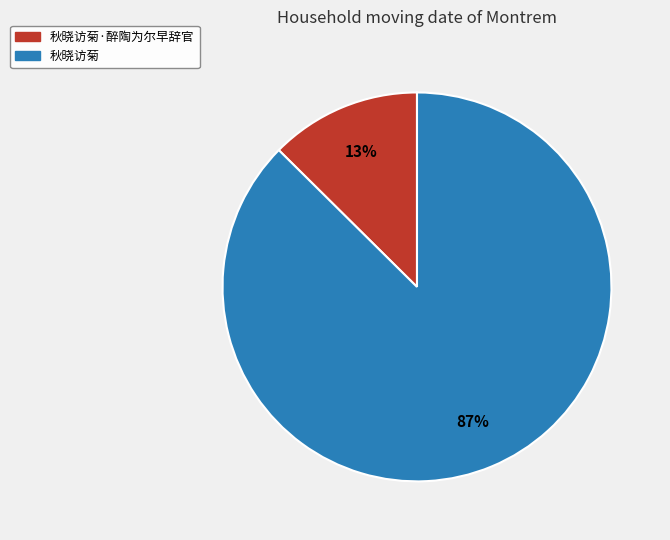

To the nearest percent, what is the average slice percentage?

50%